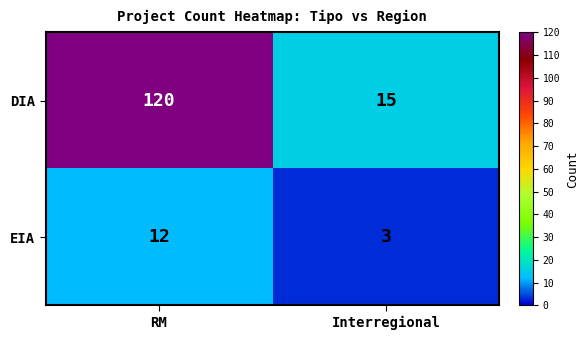

What is the sum of the DIA values at Interregional and RM?

135